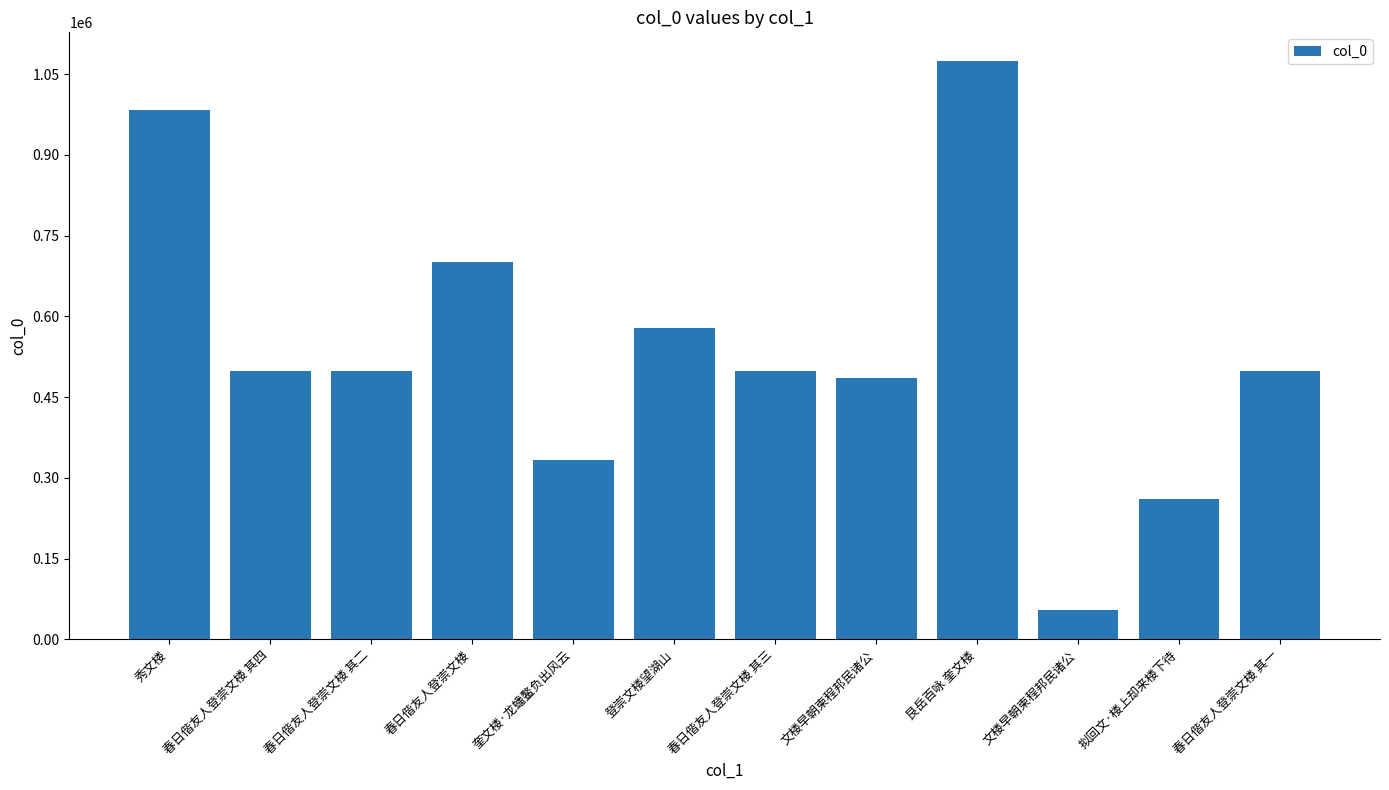

How many bars are there in total?

12